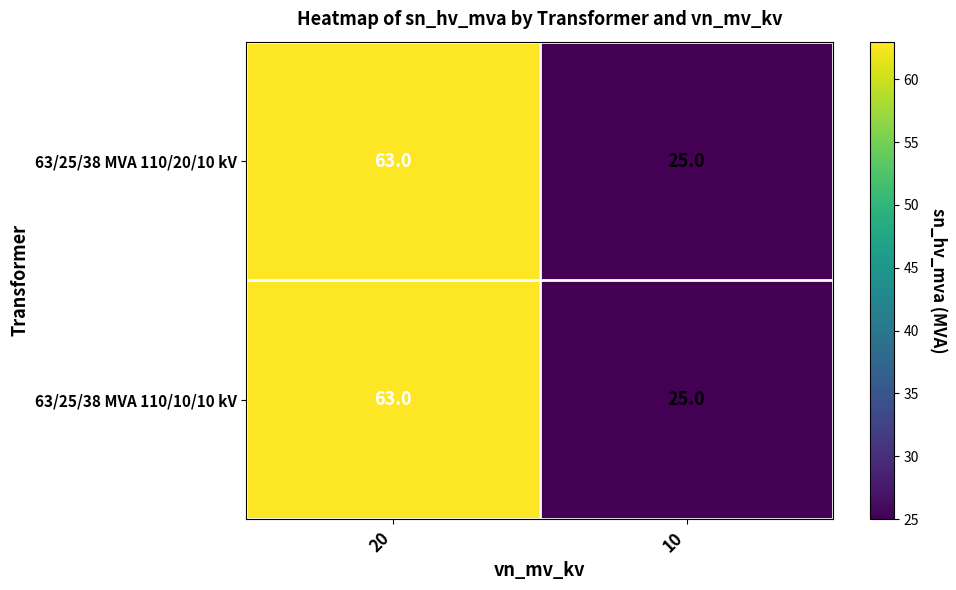

Count the number of categories in the chart.

2